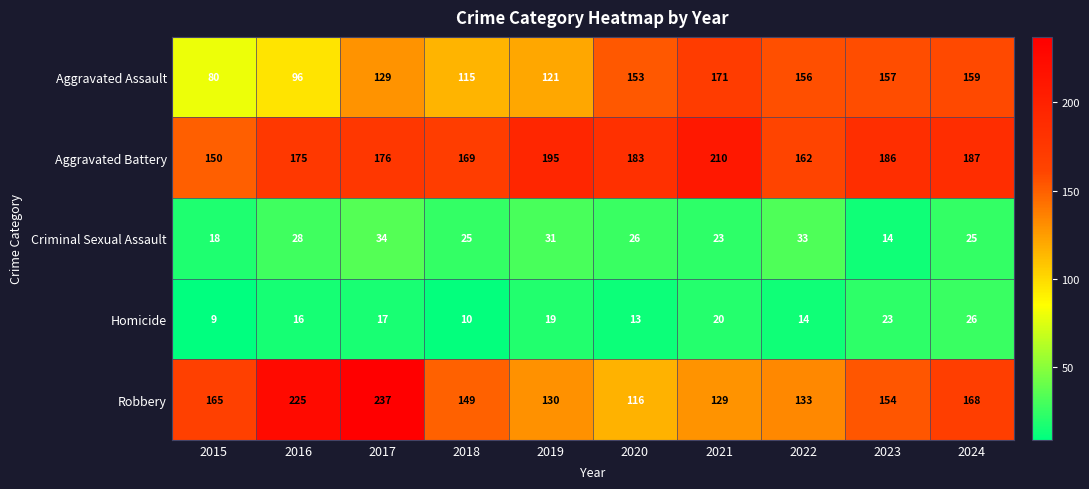

At which label does Aggravated Battery first exceed 183?

2019